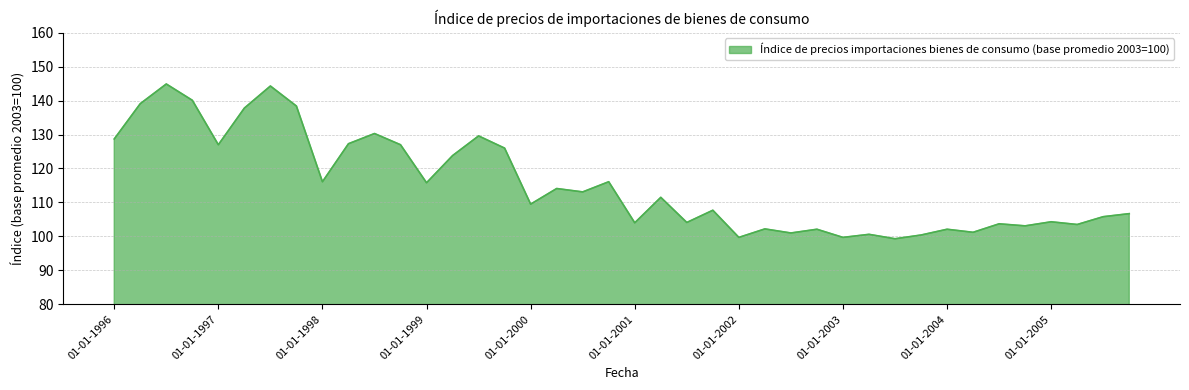

What is the smallest value displayed?

99.3